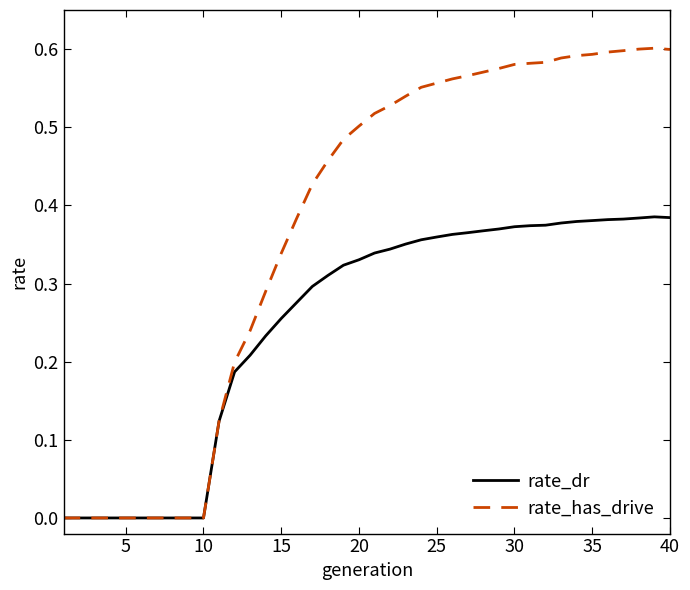

List the series in order of their overall mean, lowest first.

rate_dr, rate_has_drive